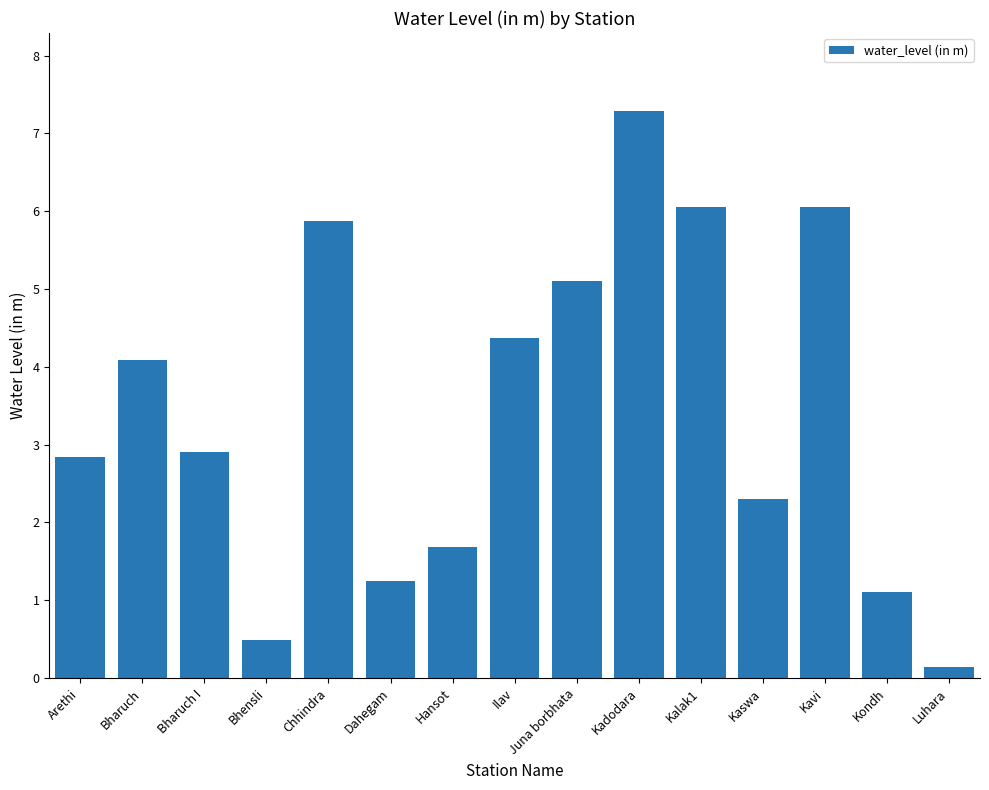

What is the greatest value displayed?

7.3